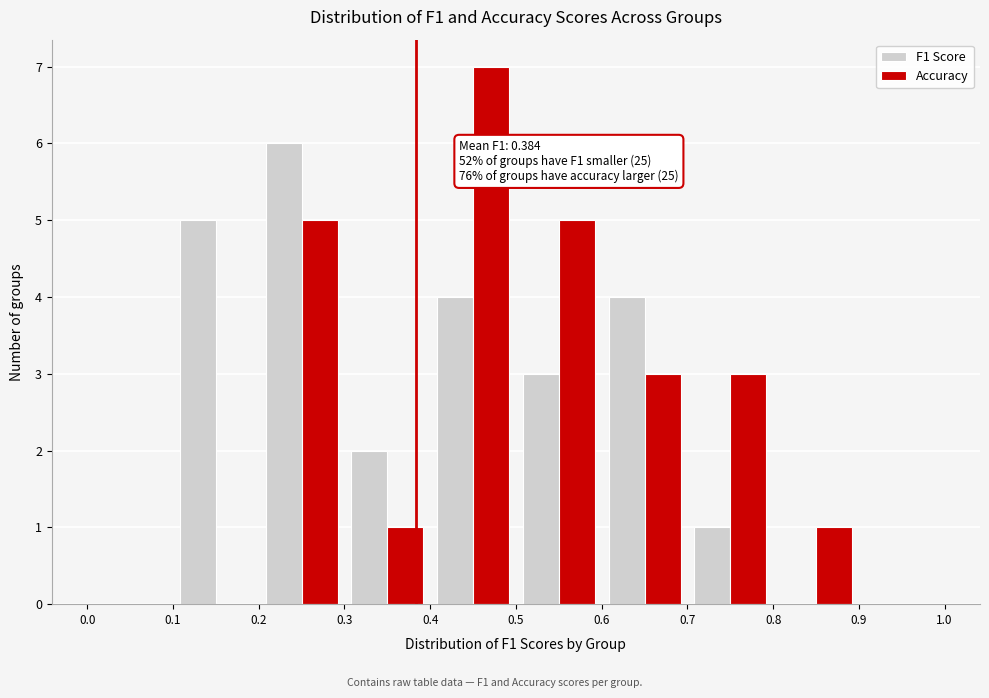

In the Accuracy series, which range on the x-axis has the tallest bar?

0.4 to 0.5